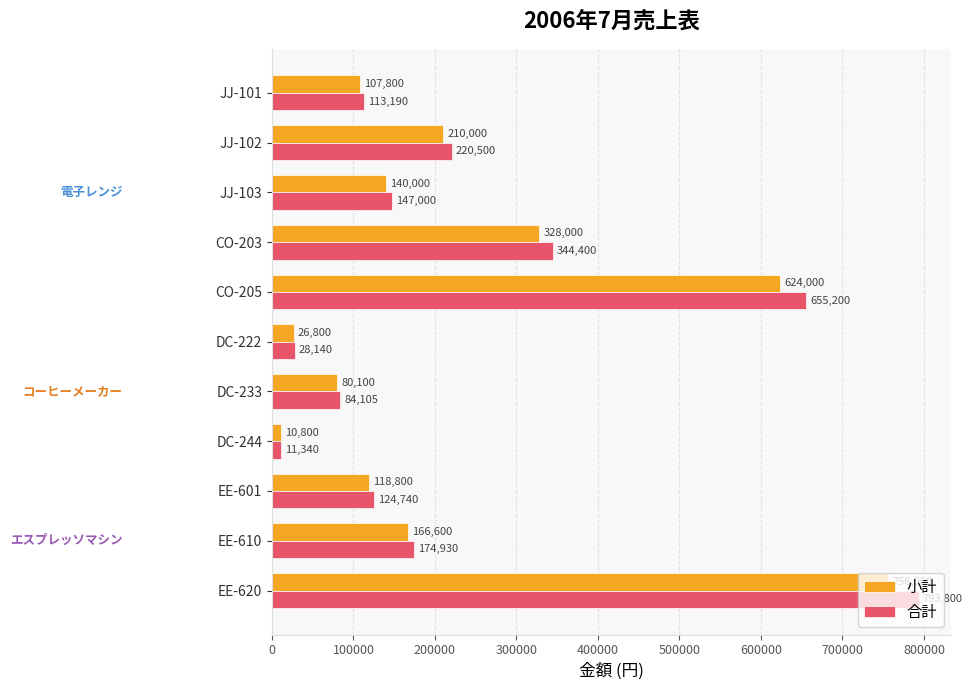

Which series has the largest total across all categories?

合計